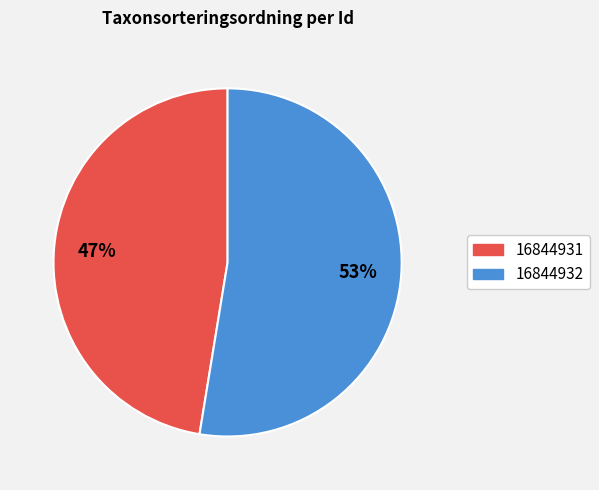

Which has a higher value, 16844931 or 16844932?

16844932